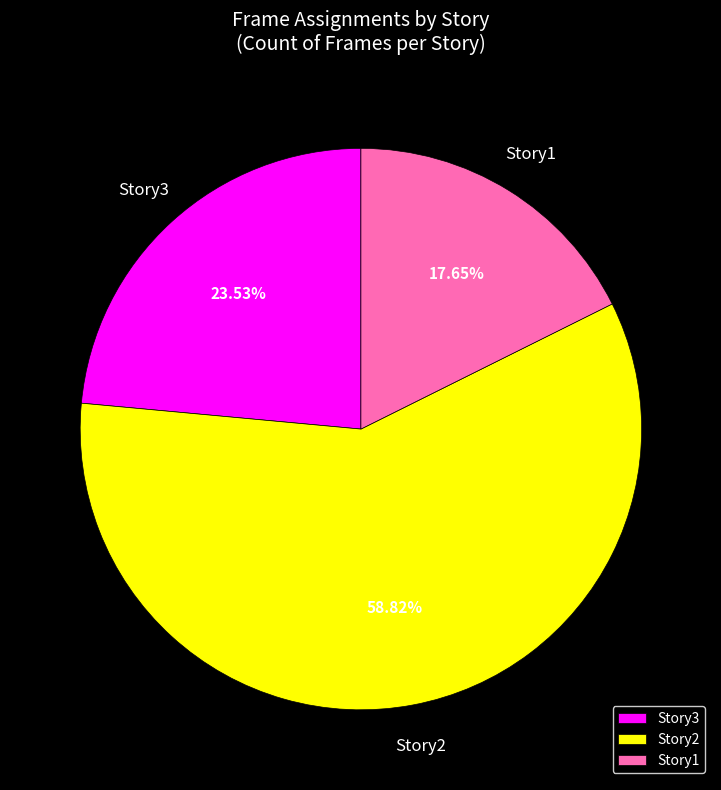

What is the ratio of the value at Story1 to the value at Story3?

0.8